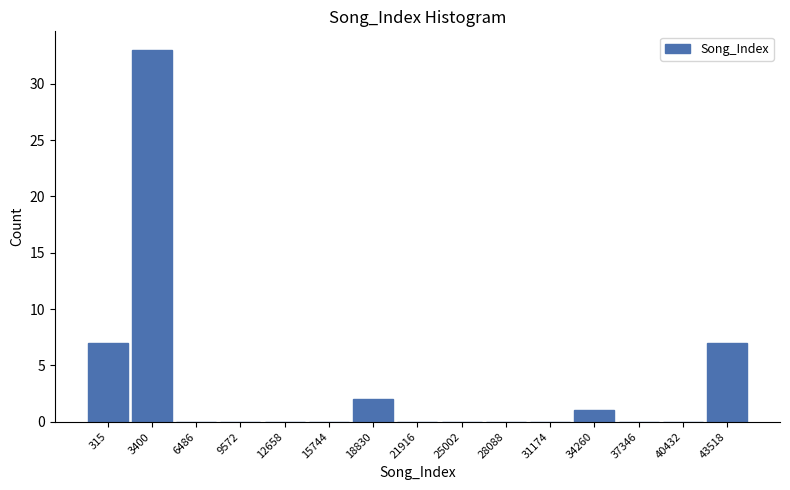

Reading left to right, transcribe all the data shown in this chart.

315=7	3400=33	6486=0	9572=0	12658=0	15744=0	18830=2	21916=0	25002=0	28088=0	31174=0	34260=1	37346=0	40432=0	43518=7